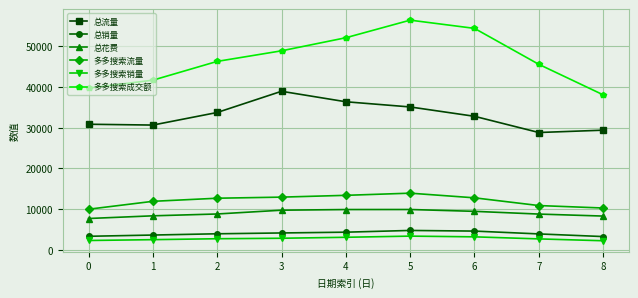

What is the spread (max minus min) of values at 6?

51245.1